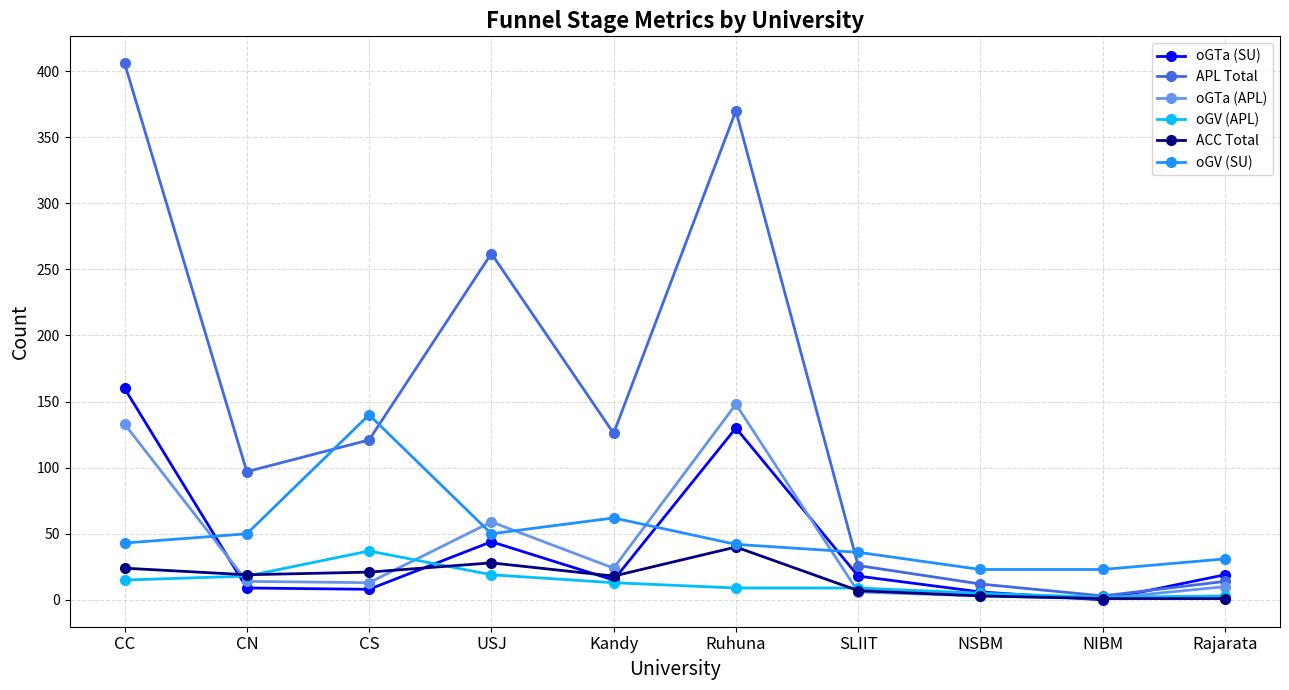

How many data points does each series have?

10